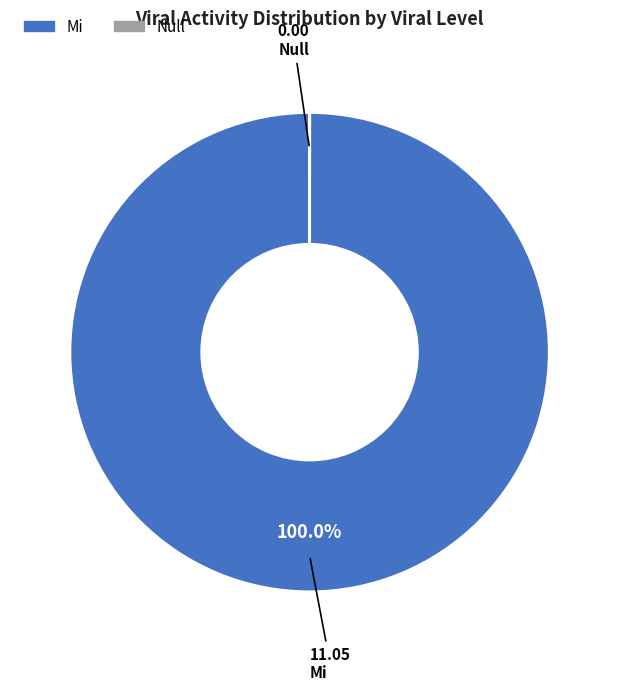

Does any single category account for the majority?

Yes